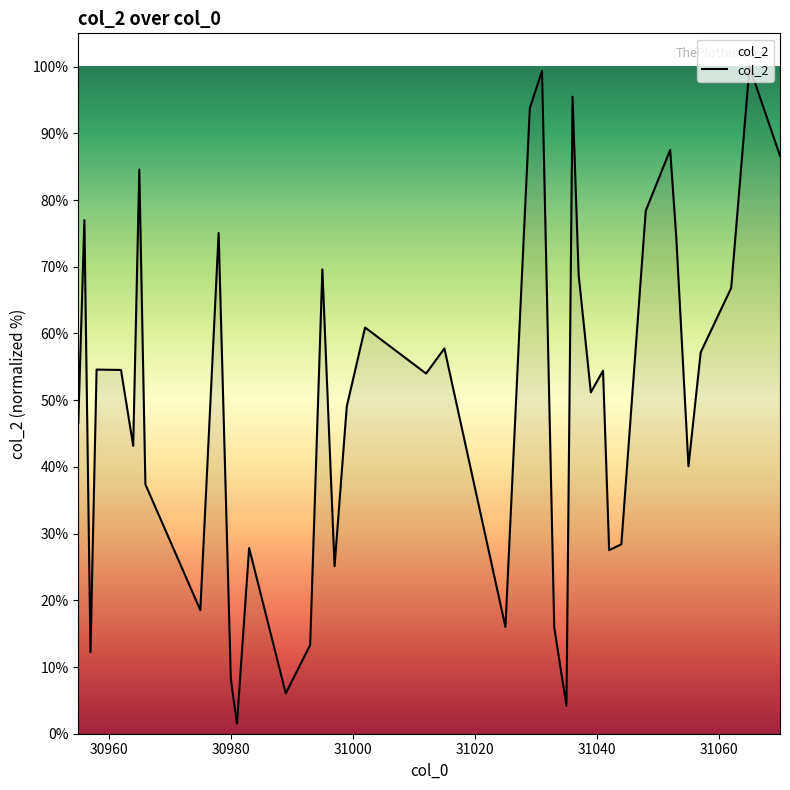

What is the difference between the maximum and minimum values?

98.5